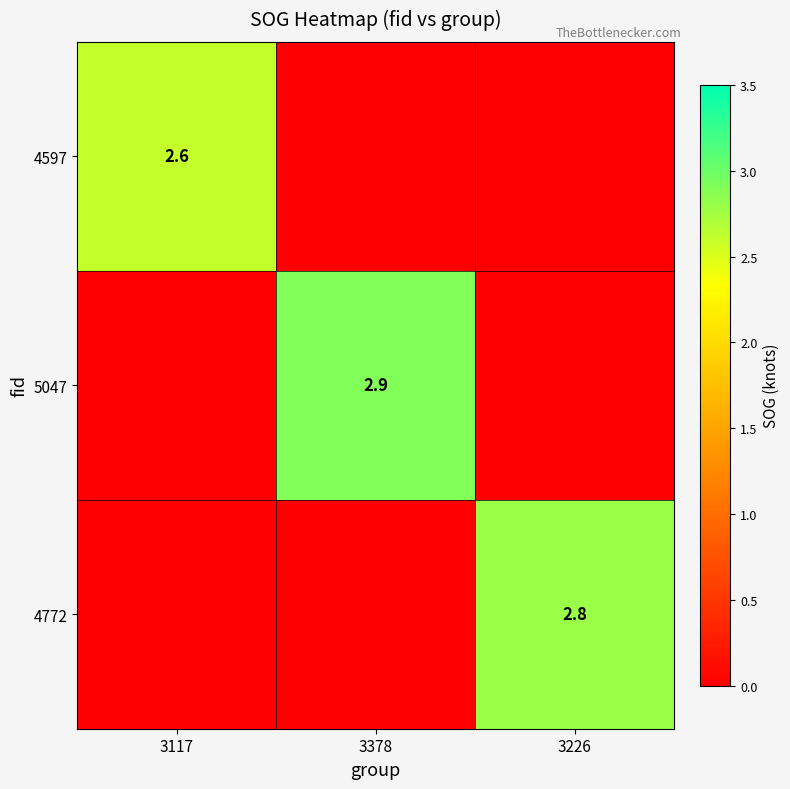

The value of 5047 at 3378 is 2.9. True or false?

True